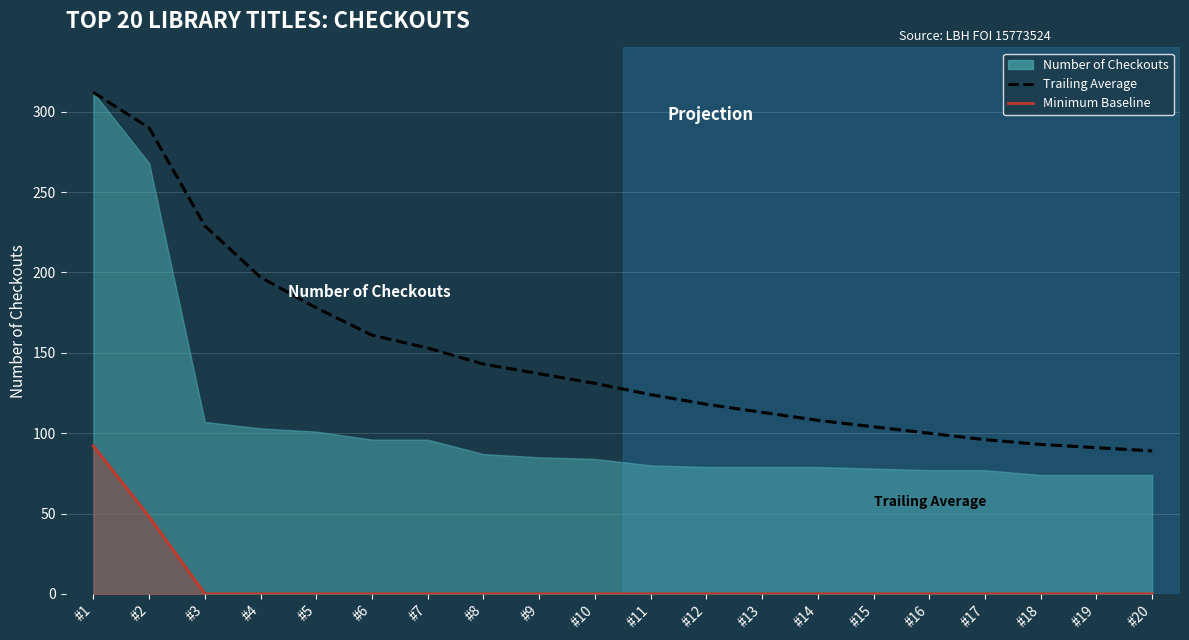

The Trailing Average series shows 93 at #18. True or false?

True